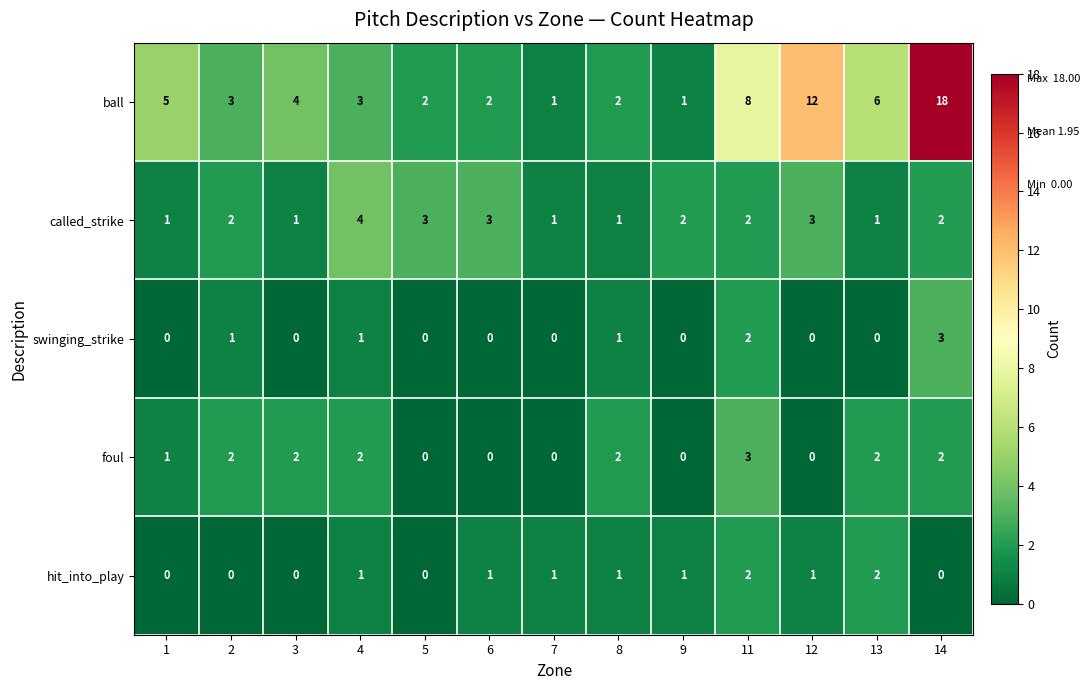

At which category does the chart reach its peak across all series?

14